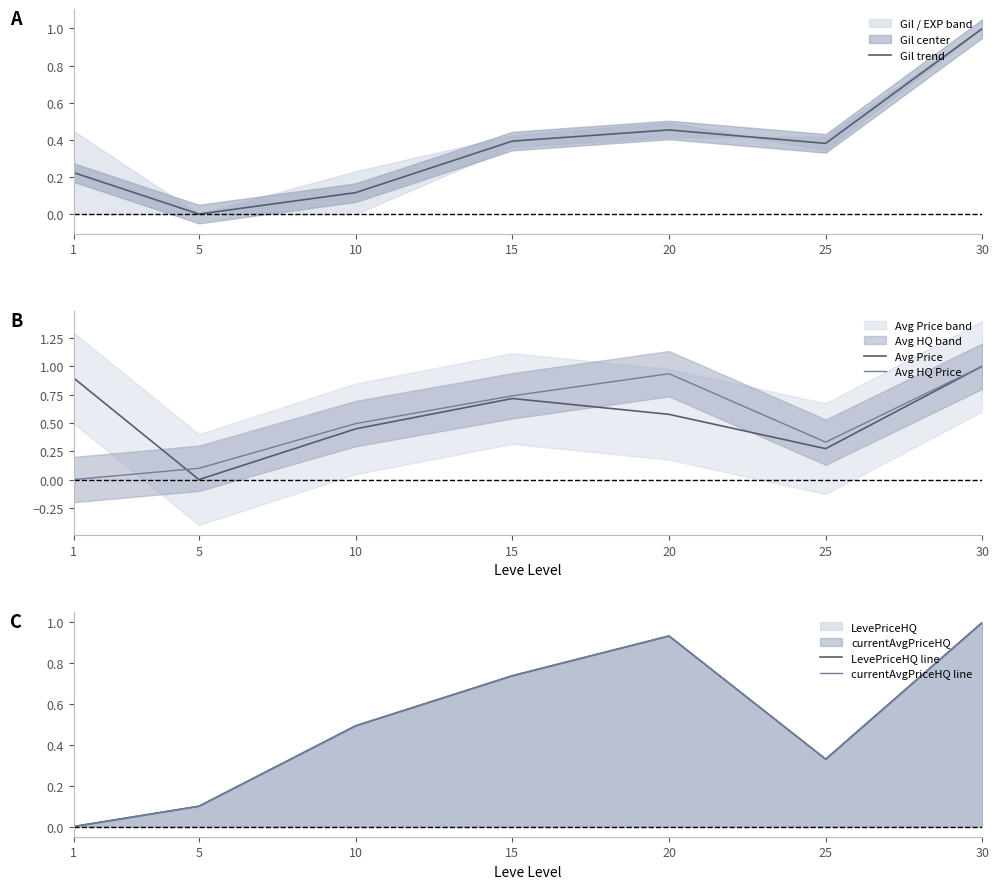

Does the chart display data point markers on the line(s)?

No